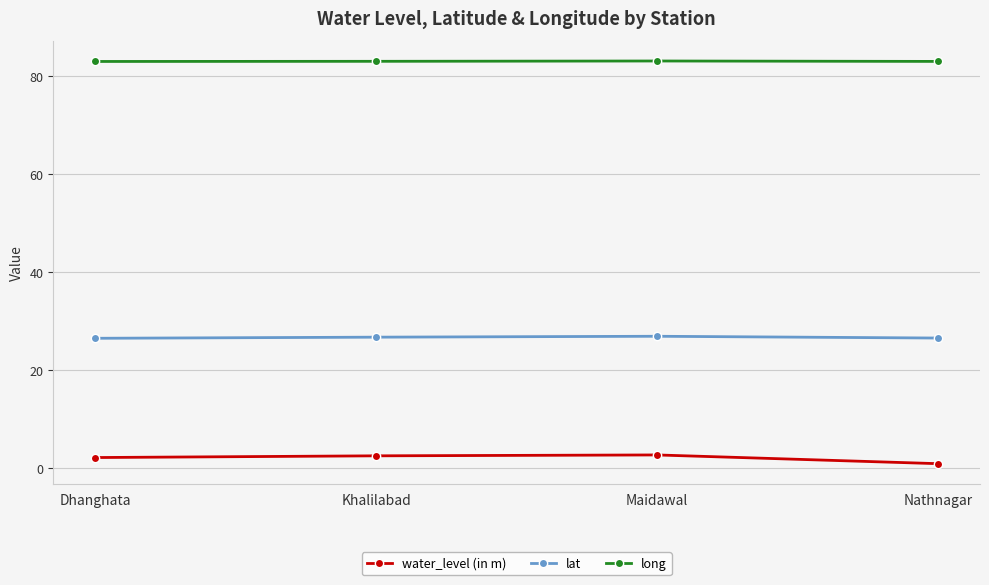

How many series are shown in this chart?

3